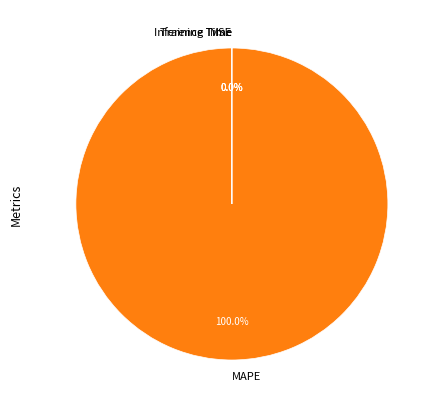

Does any single category account for the majority?

Yes